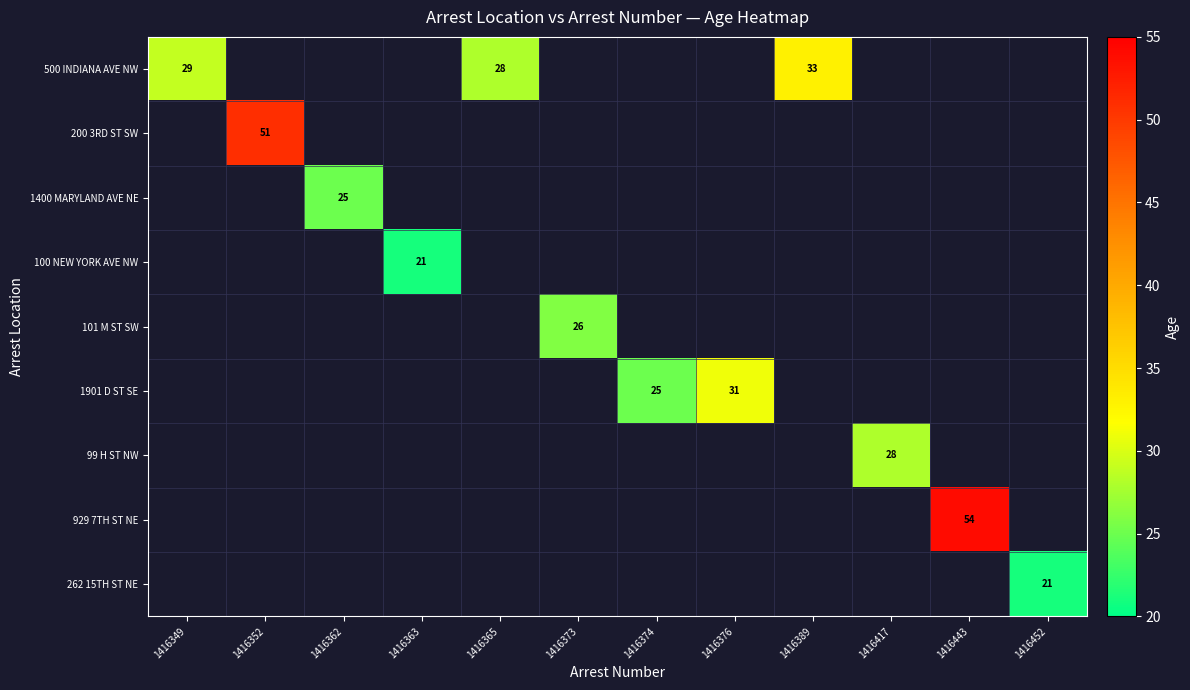

How many series are shown in this chart?

9